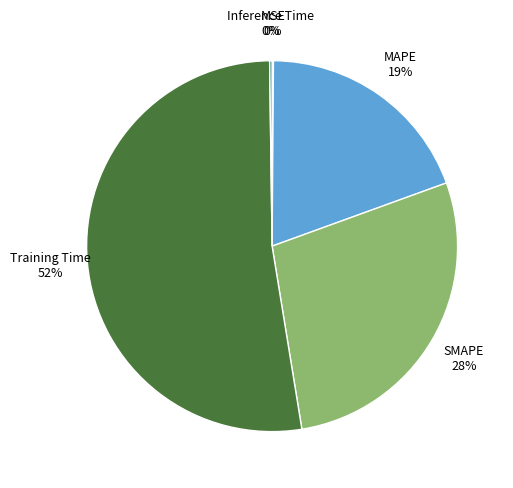

What is the largest slice in the pie chart?

Training Time